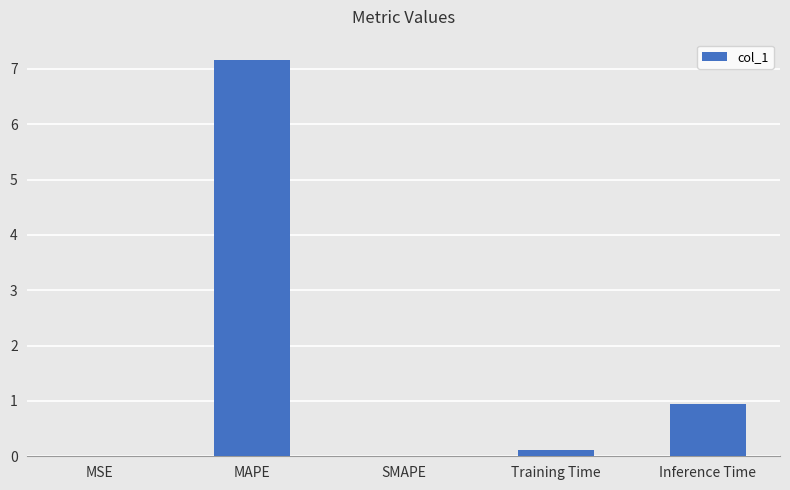

Which category has the highest value across all series?

MAPE